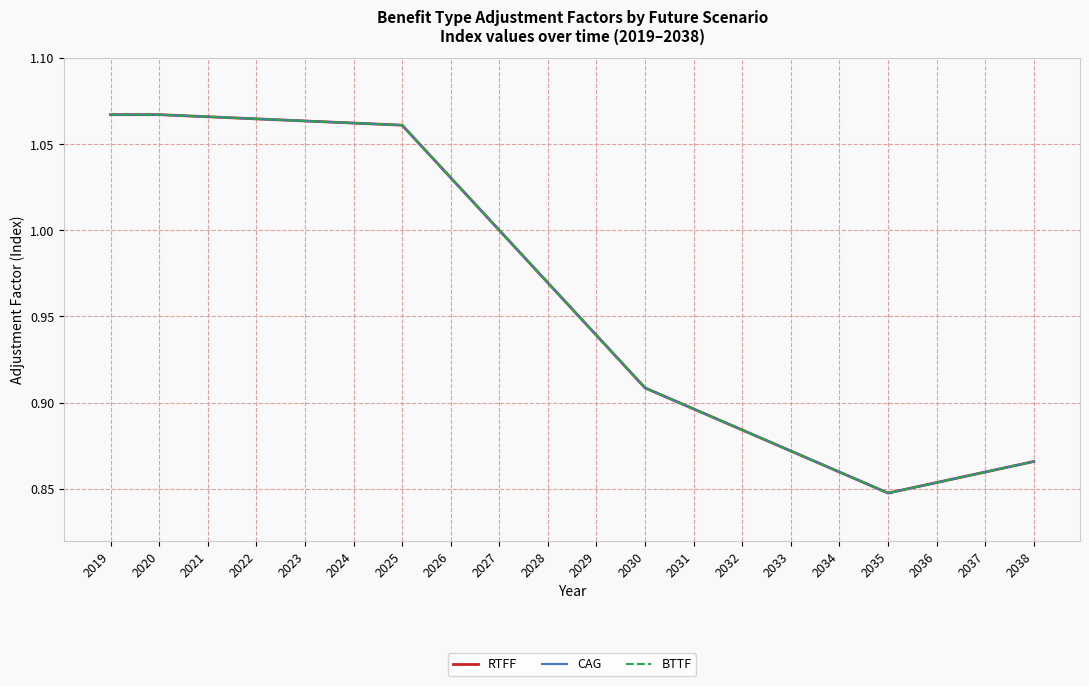

At which category does RTFF reach its first local valley?

2035